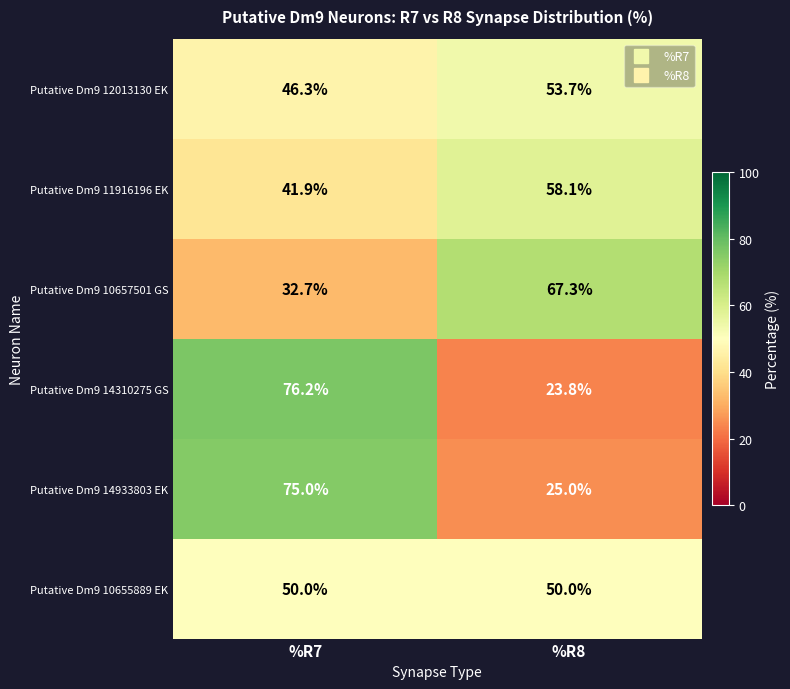

Between %R7 and %R8, which series saw the biggest shift?

Putative Dm9 14310275 GS